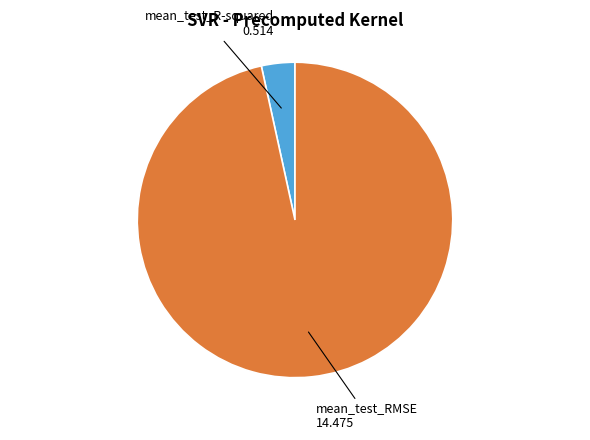

Does any single category account for the majority?

Yes